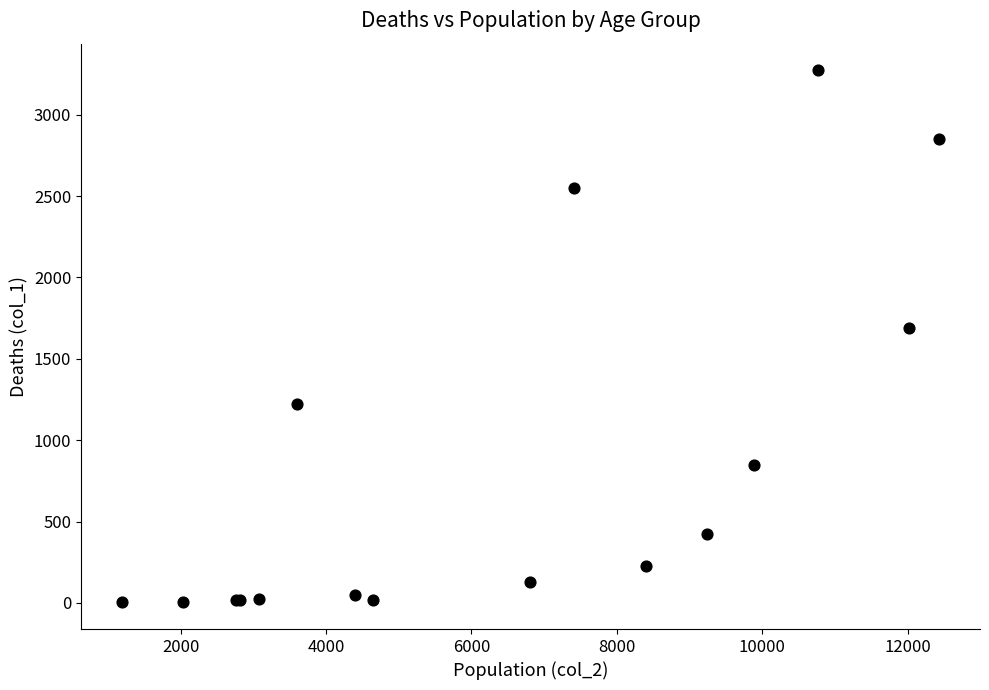

What Y value in the scatter plot is closest to 1638?

1690